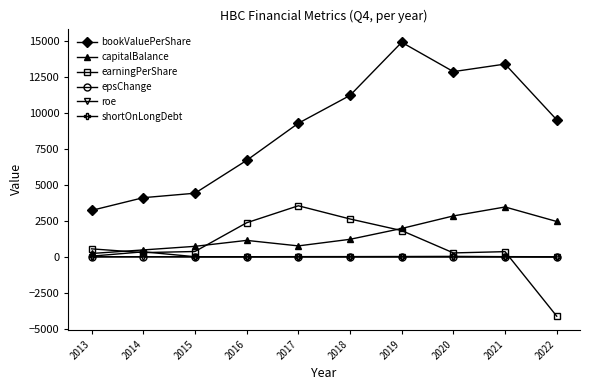

Is it true that bookValuePerShare equals 17754.2 at 2020?

False